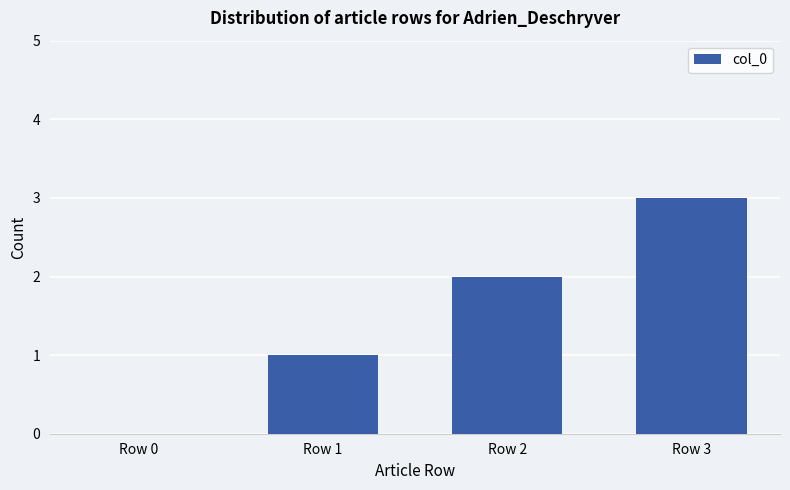

What is the sum of all values?

6